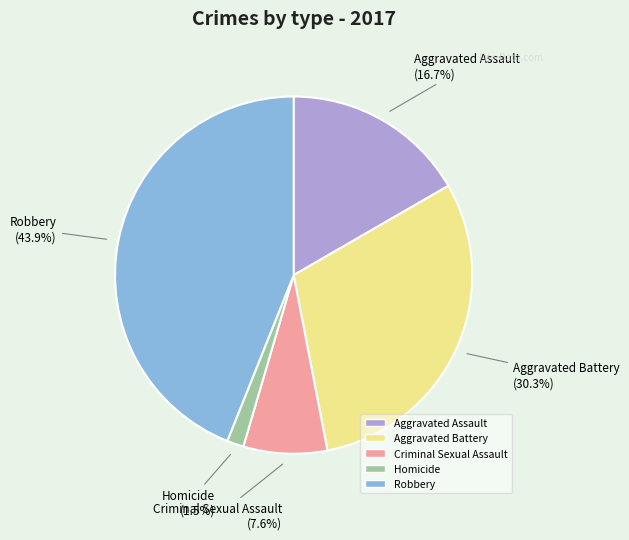

To the nearest percent, what is the combined percentage of Homicide and Criminal Sexual Assault?

9%